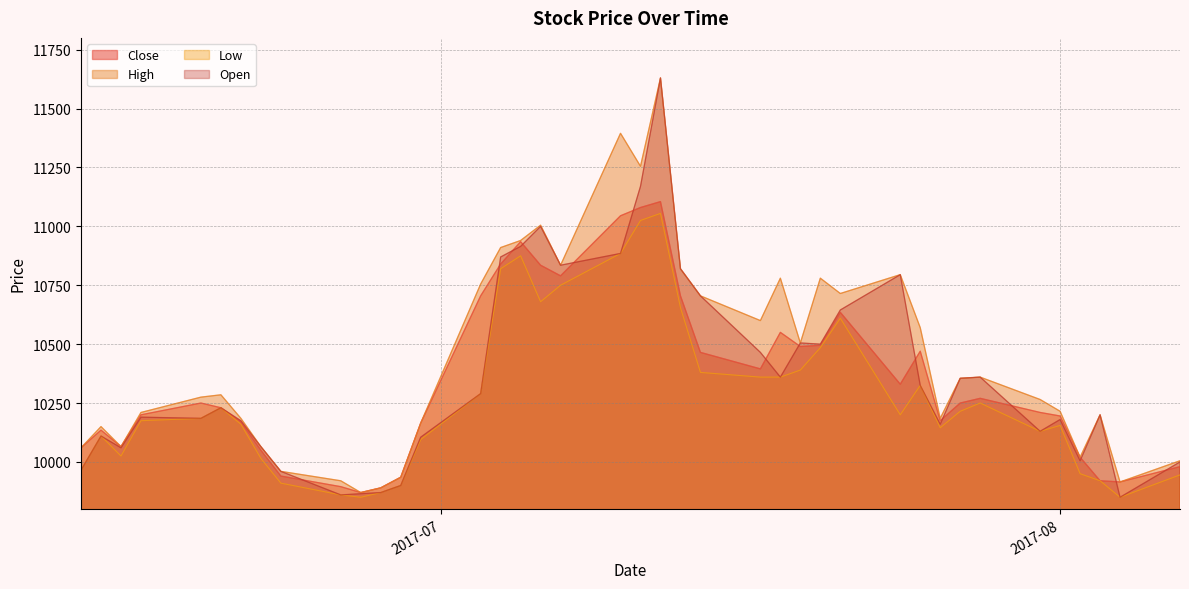

What is the label of the 35th point from the left?

2017-07-31